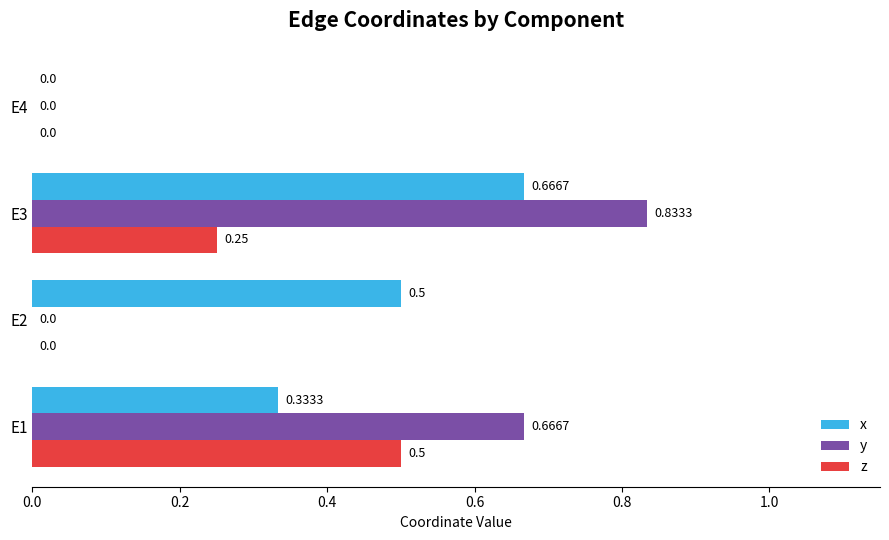

How many distinct data groups are displayed?

3